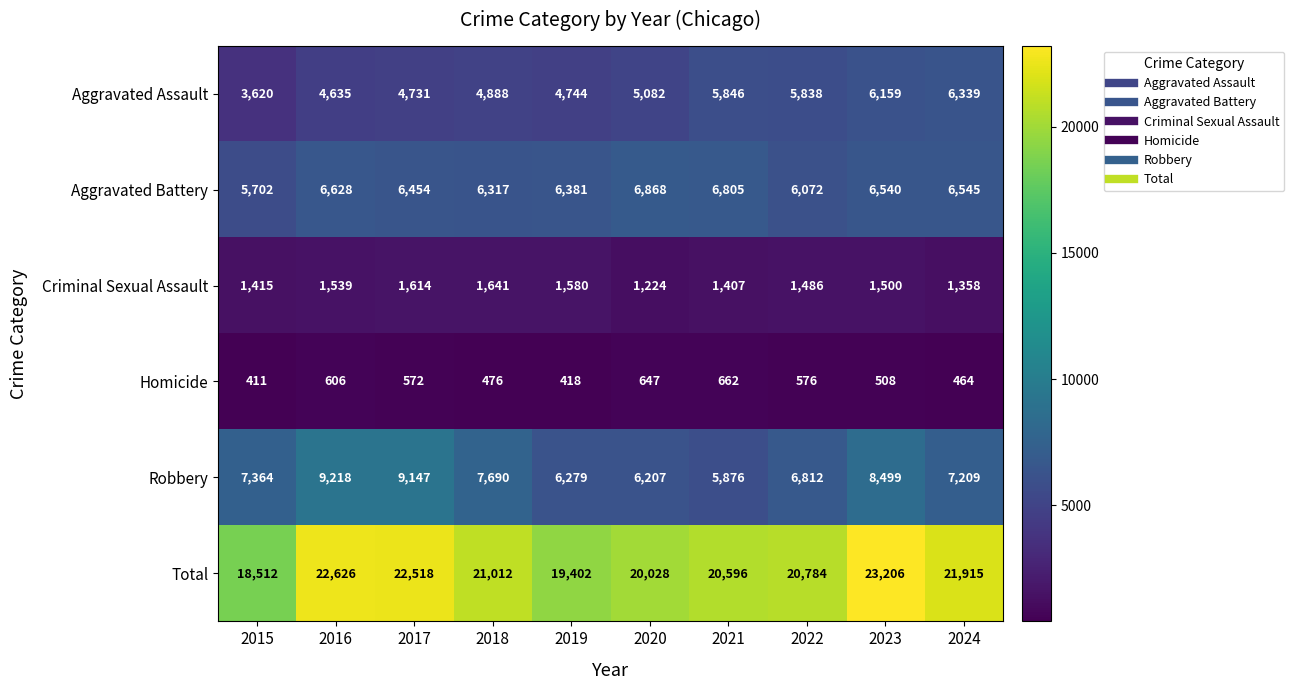

How many distinct data groups are displayed?

6